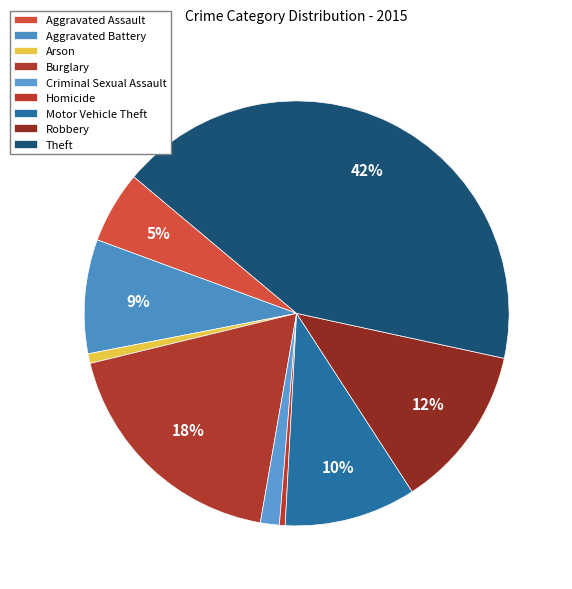

What percentage is the Burglary slice, to the nearest percent?

18%